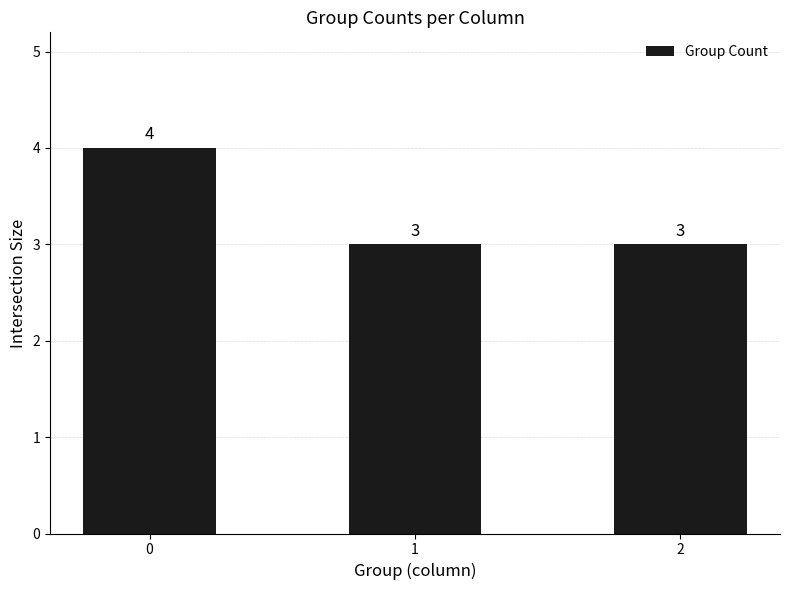

What is the maximum value shown in the chart?

4